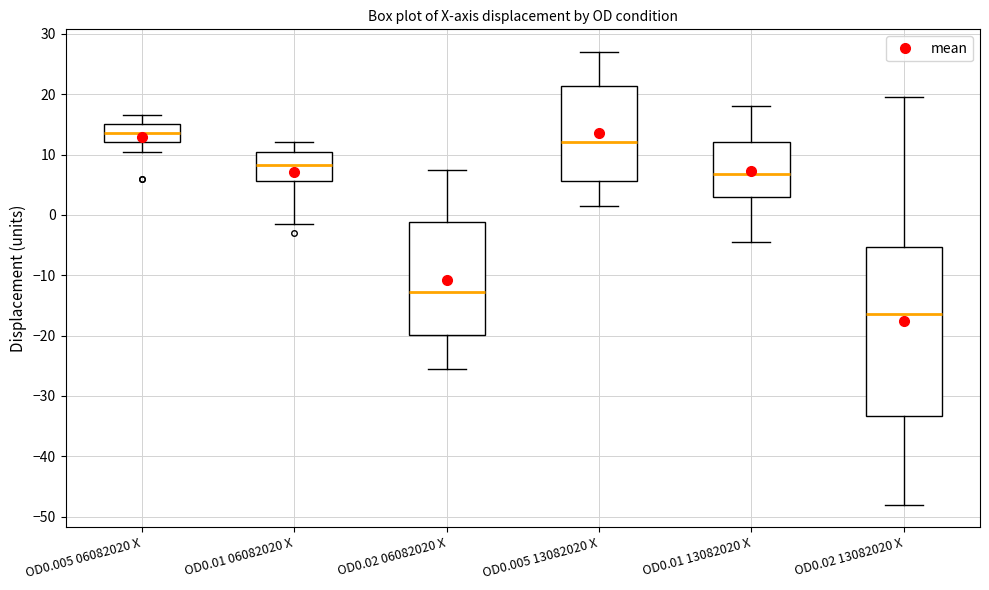

Where does the upper whisker of the box for OD0.02 13082020 X end on the y-axis? The values are not printed on the chart, so give them approximately, as read against the axis.

20